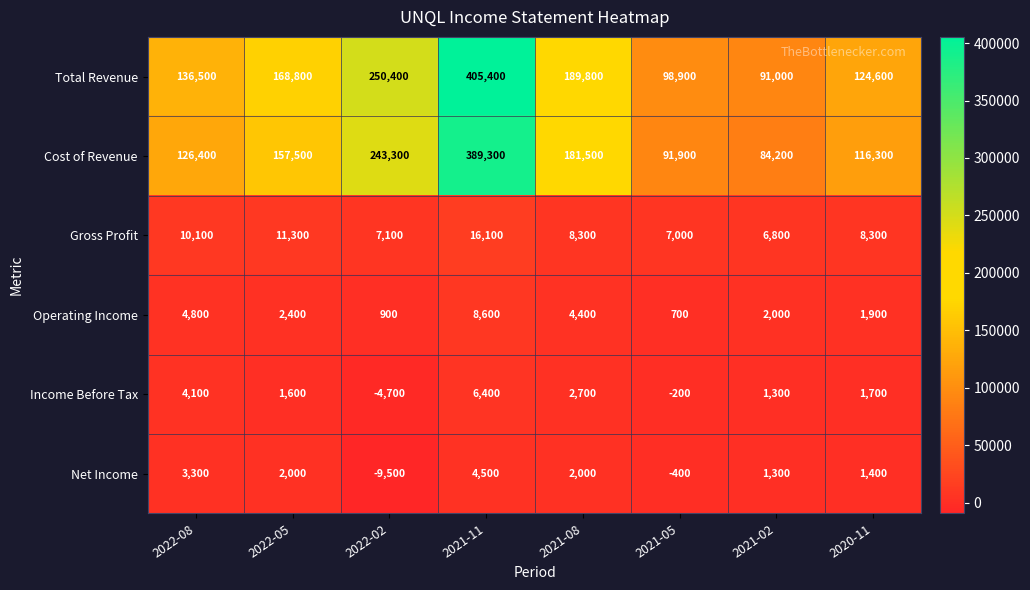

At which label does Total Revenue reach its peak?

2021-11